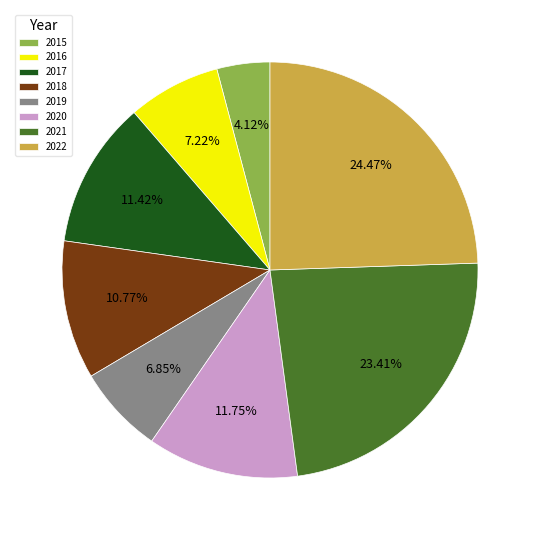

To the nearest percent, what is the difference between the largest and smallest slice percentages?

20%